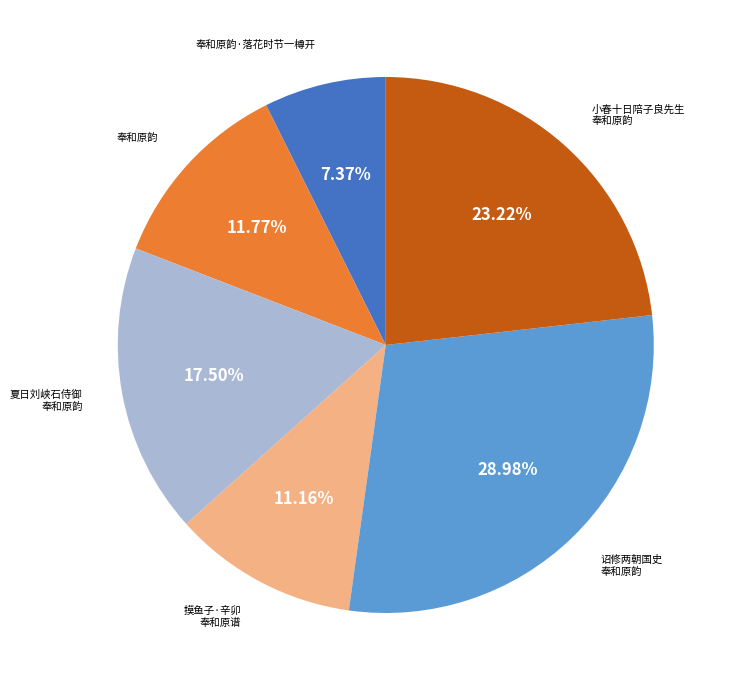

Does any single category account for the majority?

No